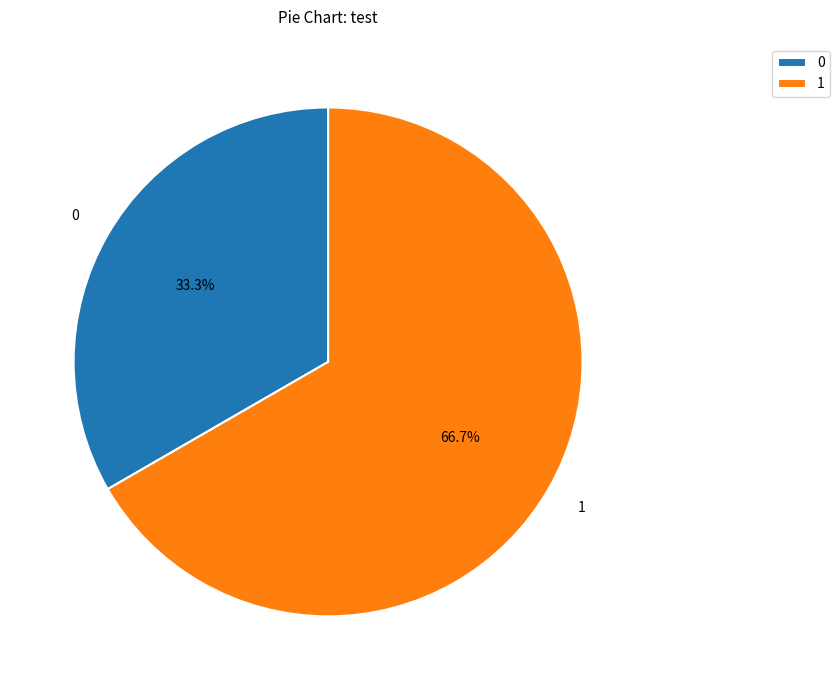

Combined, do 1 and 0 account for over 50%?

Yes